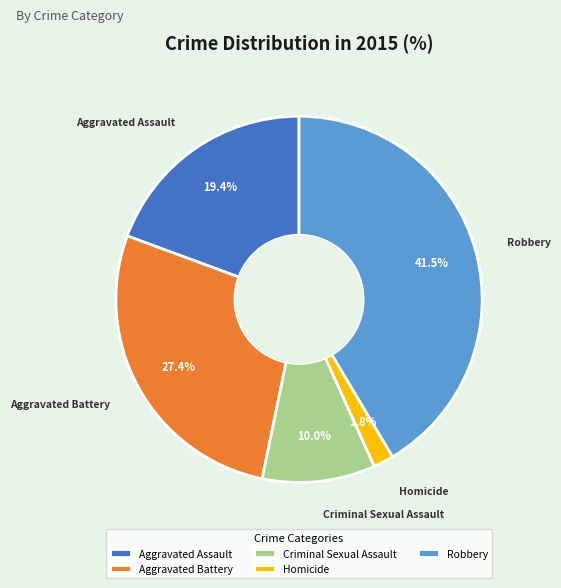

To the nearest percent, what is the difference between the largest and smallest slice percentages?

40%